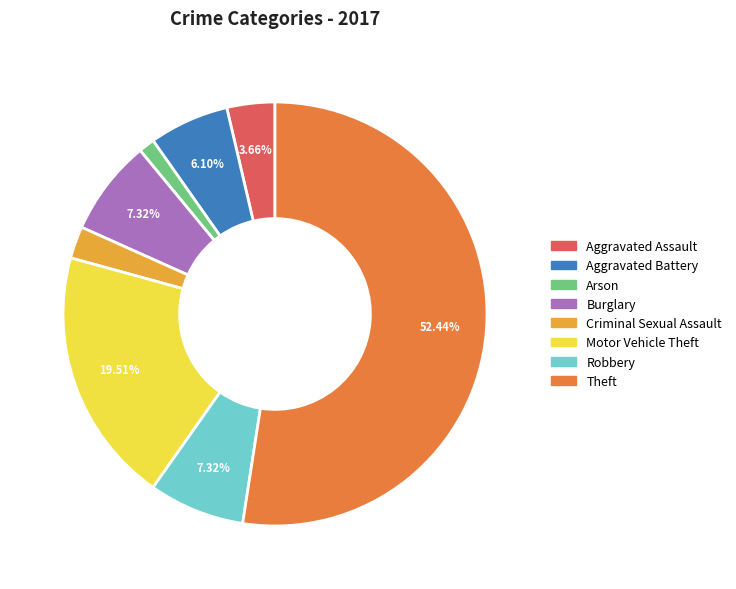

To the nearest percent, what is the difference between the largest and smallest slice percentages?

51%